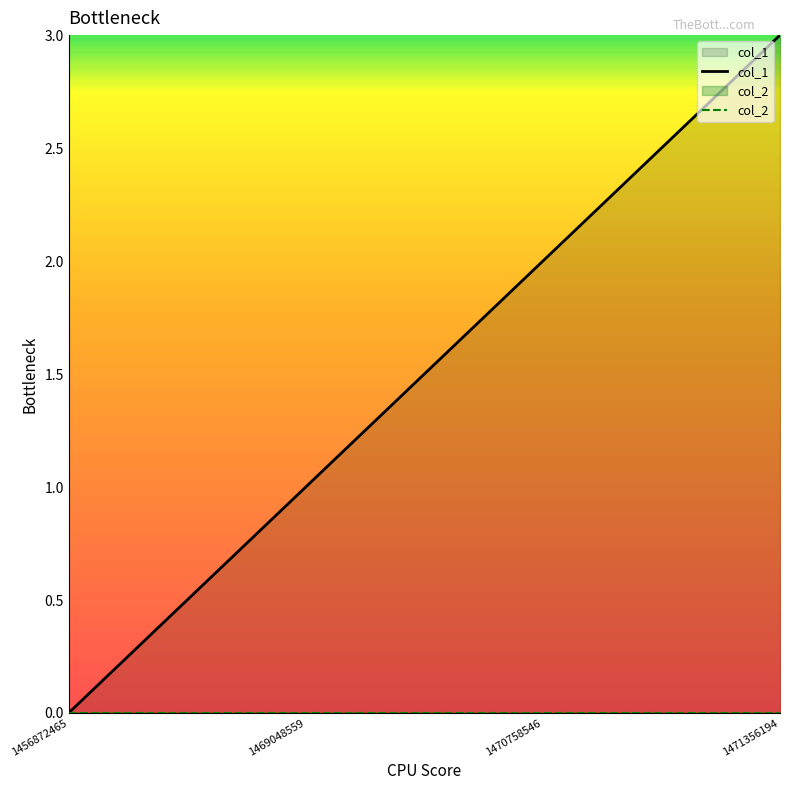

What is the greatest value displayed?

3